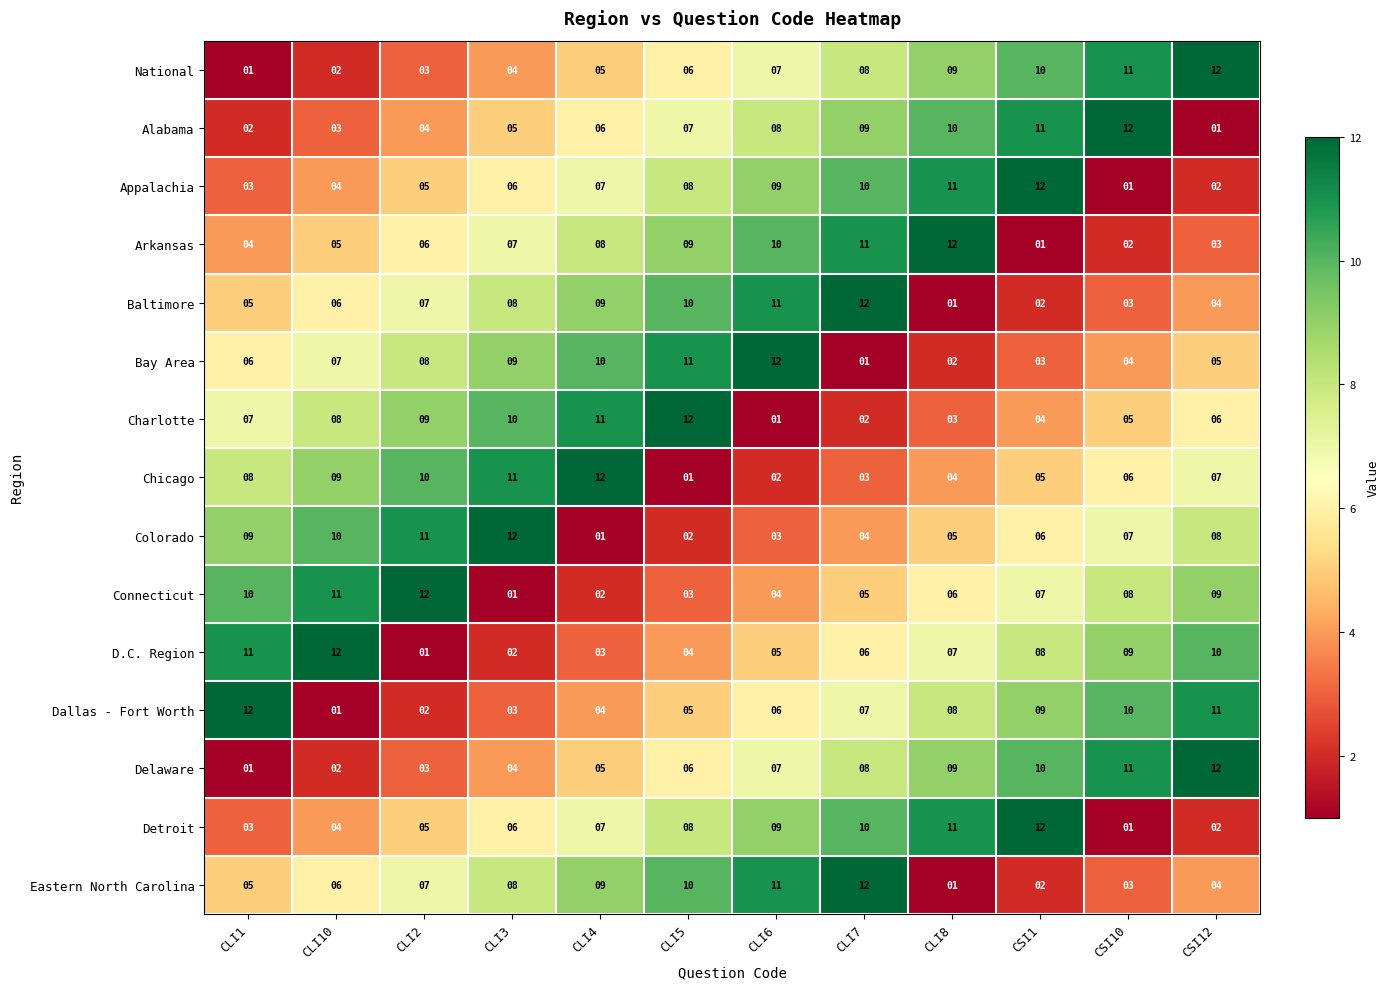

What is the difference between the maximum and second lowest values in the Connecticut series?

10